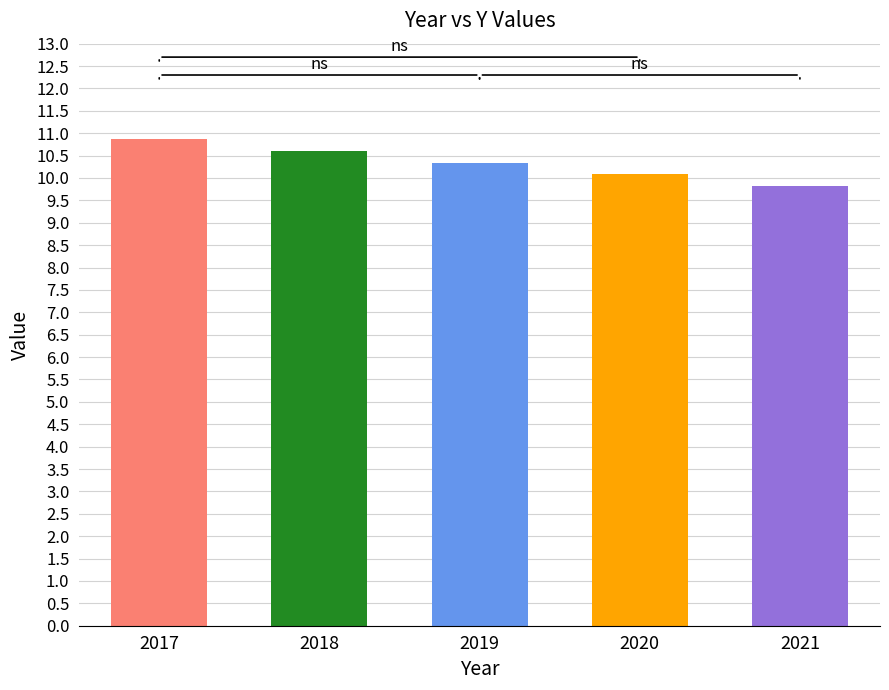

Rank the categories by value from highest to lowest.

2017, 2018, 2019, 2020, 2021